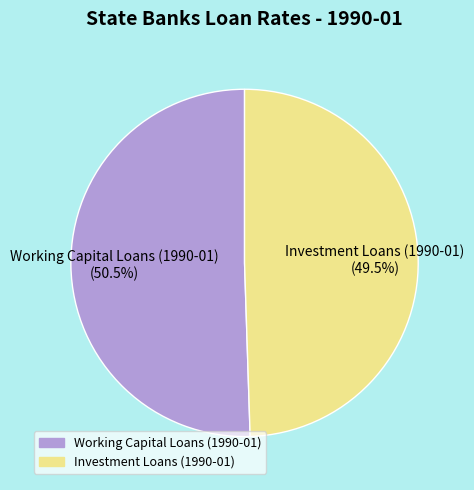

Which category has the biggest portion of the pie?

Working Capital Loans (1990-01)